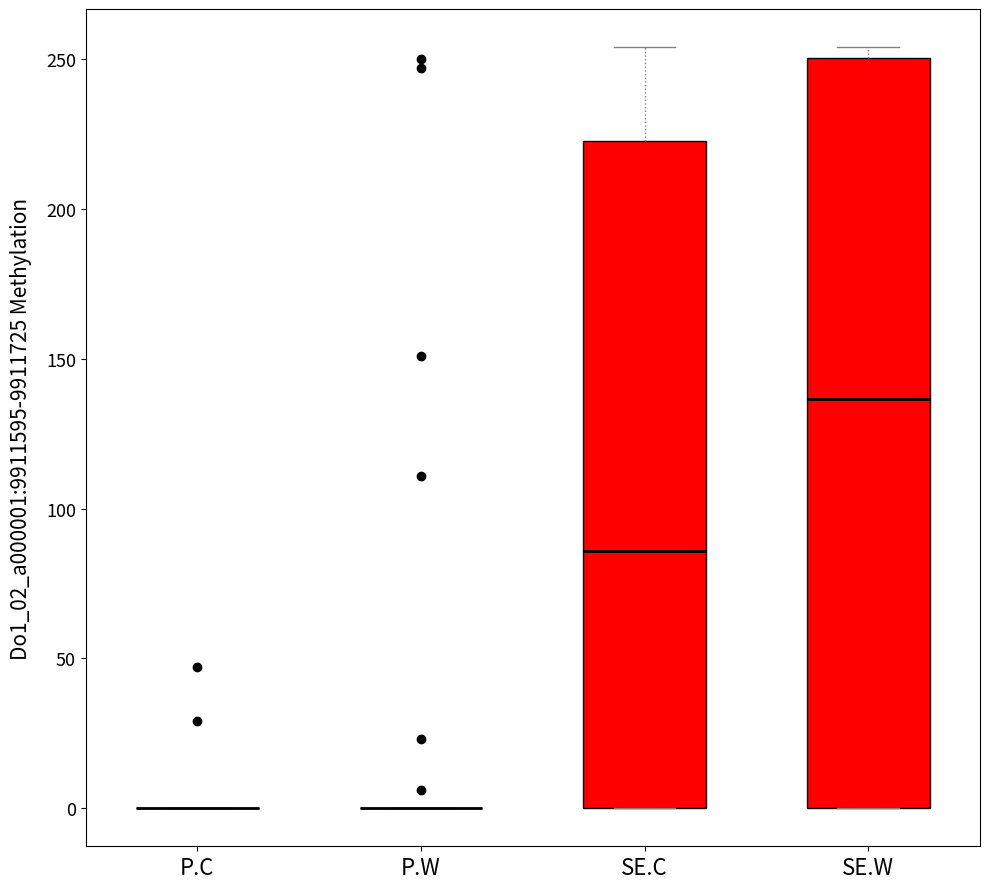

Reading left to right, read every box against the y-axis: the position of its median line, the range the box covers, and the ends of its whiskers. The values are not printed on the chart, so give them approximately, as read against the axis.

P.C: box collapsed to a line at 0, whiskers 0 to 0
P.W: box collapsed to a line at 0, whiskers 0 to 0
SE.C: median 85, box 0 to 225, whiskers 0 to 255
SE.W: median 135, box 0 to 250, whiskers 0 to 255